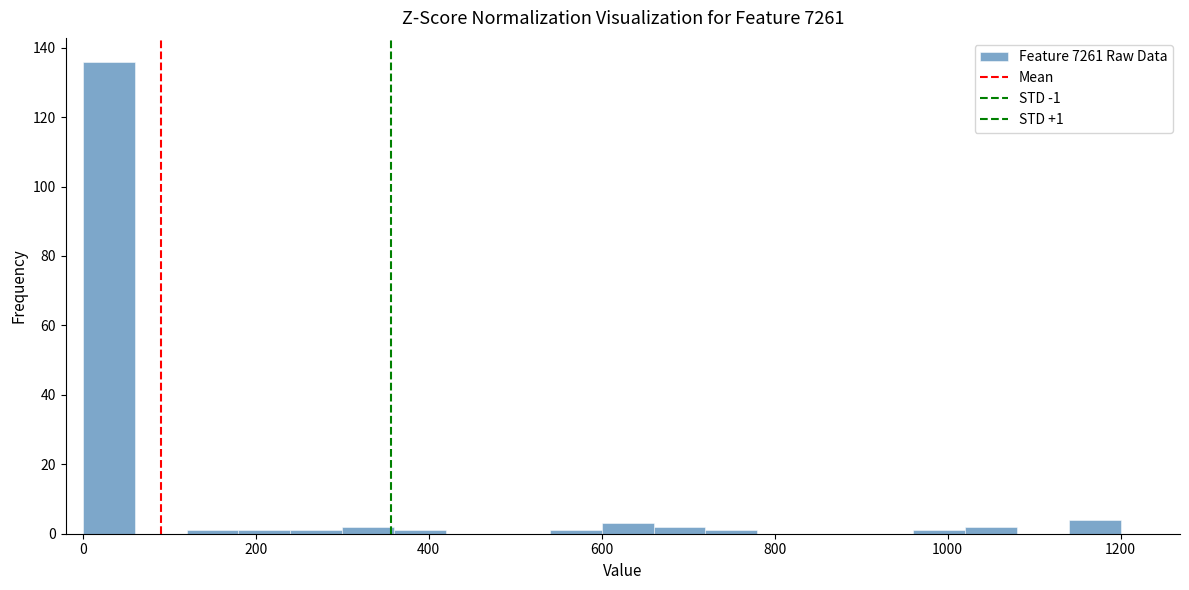

Read against the x-axis, roughly where is the centre of the tallest bar?

40